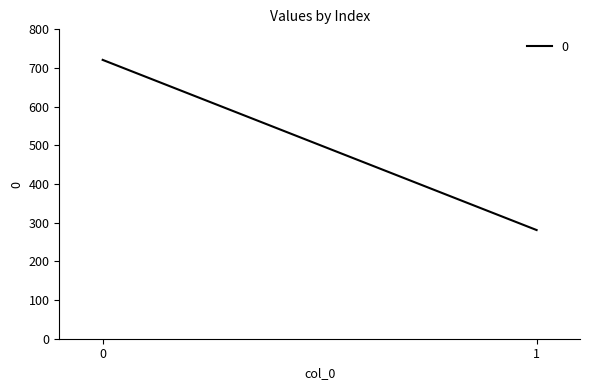

What is the greatest value displayed?

721